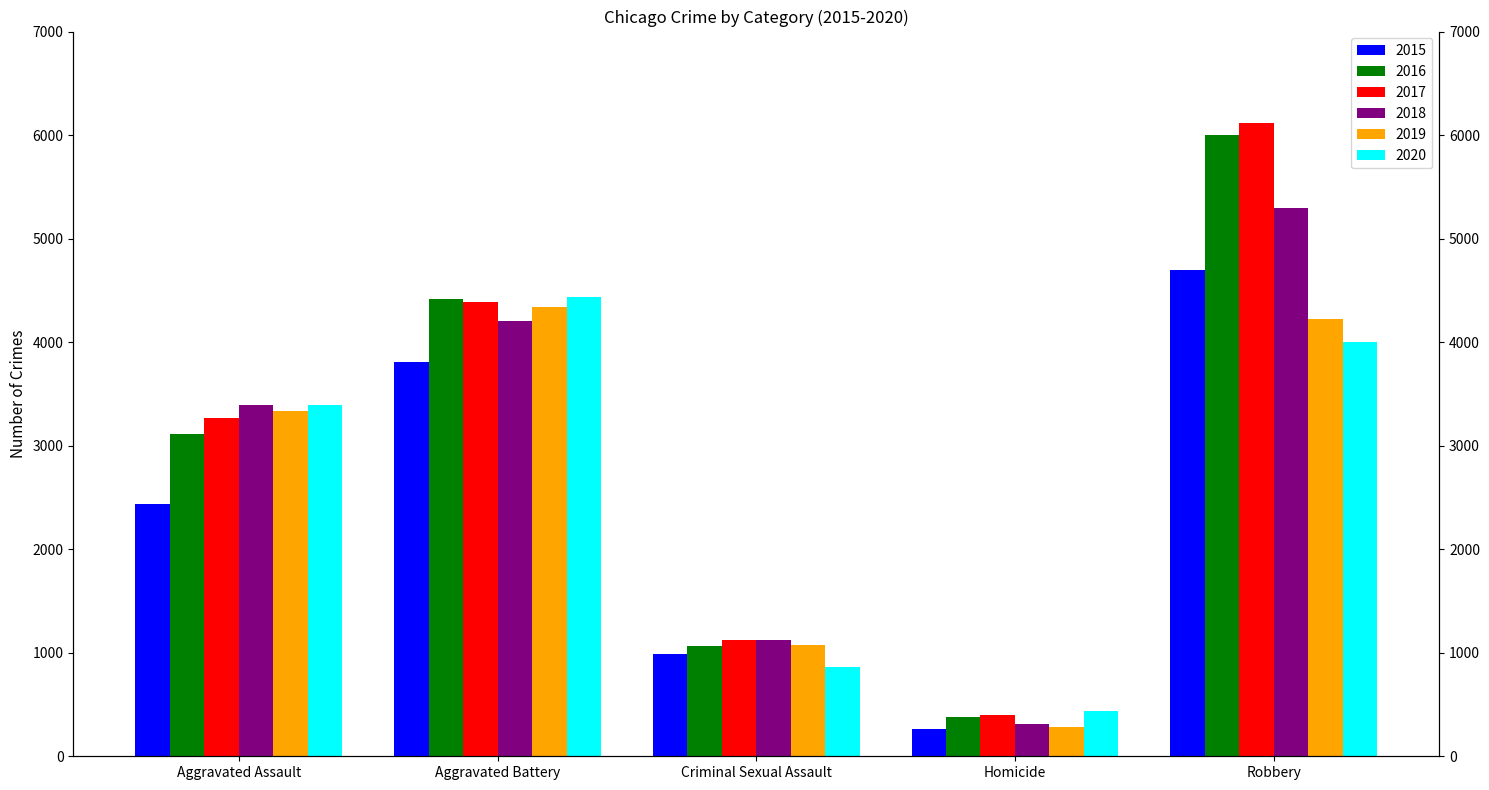

What is the label of the 4th bar from the right?

Aggravated Battery